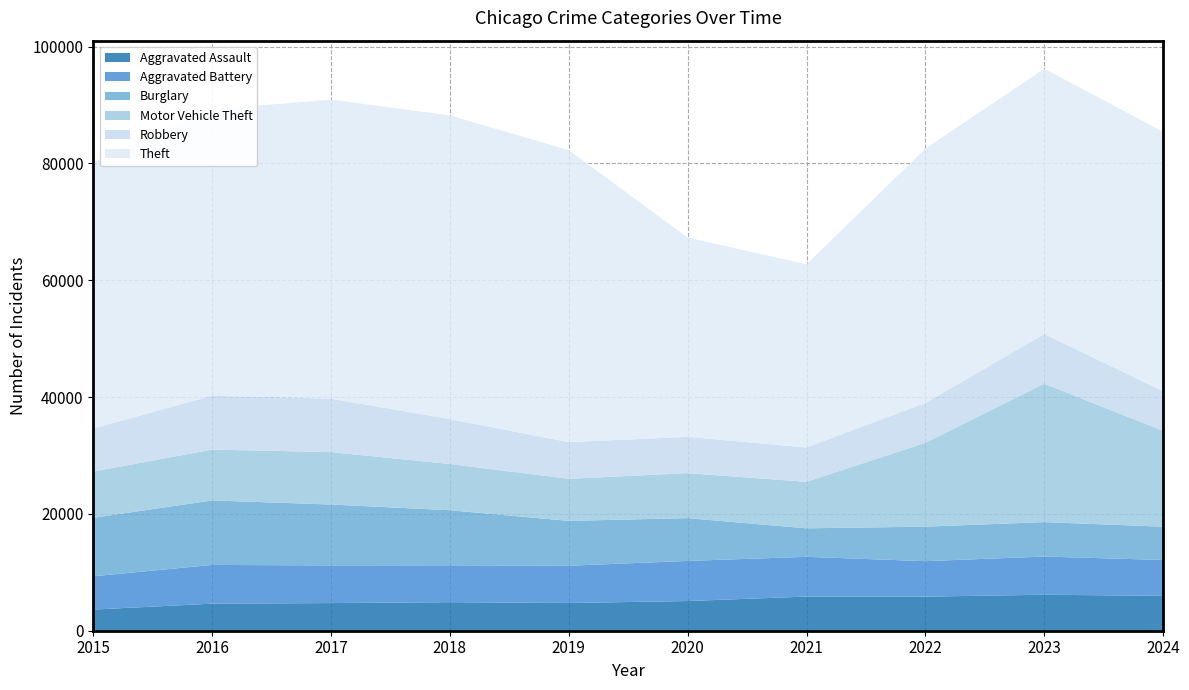

Reading left to right, transcribe all the data shown in this chart.

Aggravated Assault: 2015=3620	2016=4635	2017=4731	2018=4888	2019=4744	2020=5082	2021=5846	2022=5838	2023=6159	2024=5970
Aggravated Battery: 2015=5702	2016=6628	2017=6454	2018=6317	2019=6381	2020=6868	2021=6805	2022=6071	2023=6540	2024=6143
Burglary: 2015=10011	2016=11038	2017=10419	2018=9423	2019=7677	2020=7325	2021=4879	2022=5906	2023=5892	2024=5695
Motor Vehicle Theft: 2015=7916	2016=8712	2017=8965	2018=7908	2019=7206	2020=7707	2021=7957	2022=14360	2023=23698	2024=16421
Robbery: 2015=7364	2016=9218	2017=9147	2018=7690	2019=6279	2020=6207	2021=5876	2022=6812	2023=8499	2024=6765
Theft: 2015=45554	2016=49049	2017=51190	2018=51995	2019=49973	2020=34113	2021=31350	2022=43535	2023=45412	2024=44404